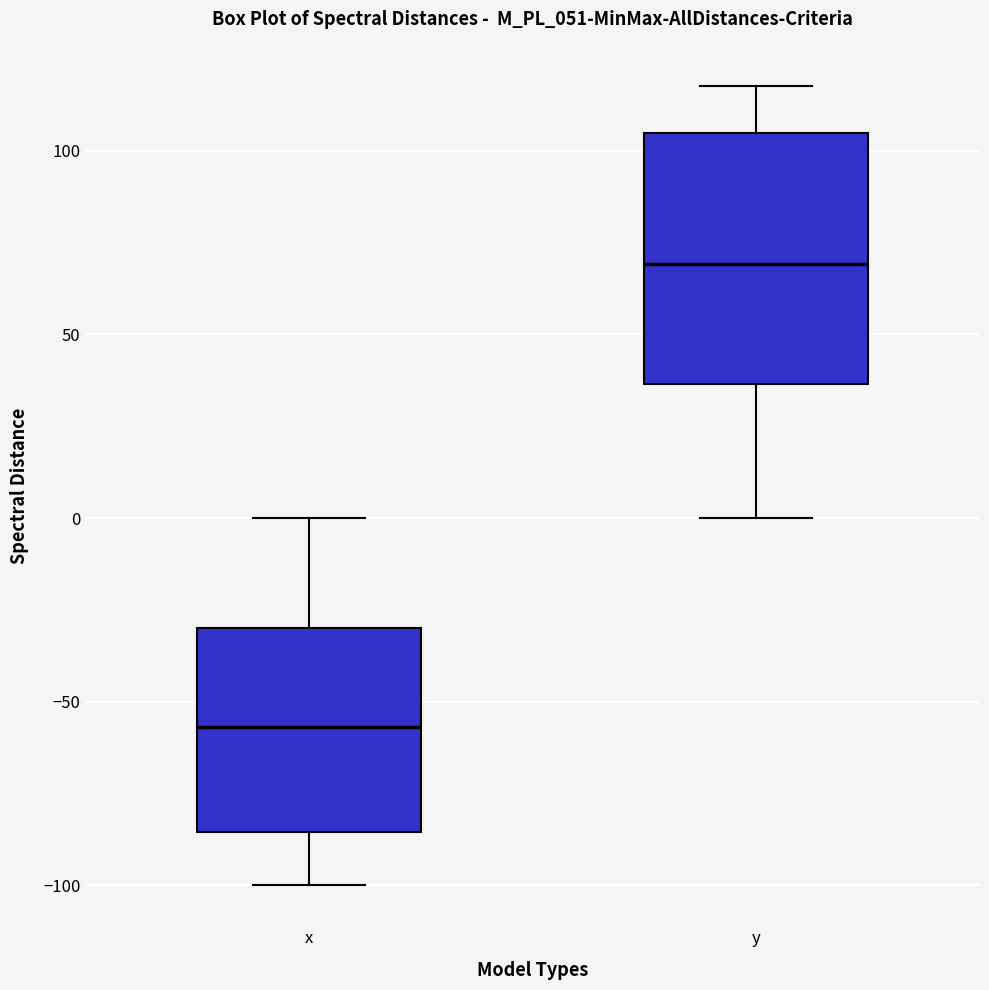

Which box has the lowest median line?

x